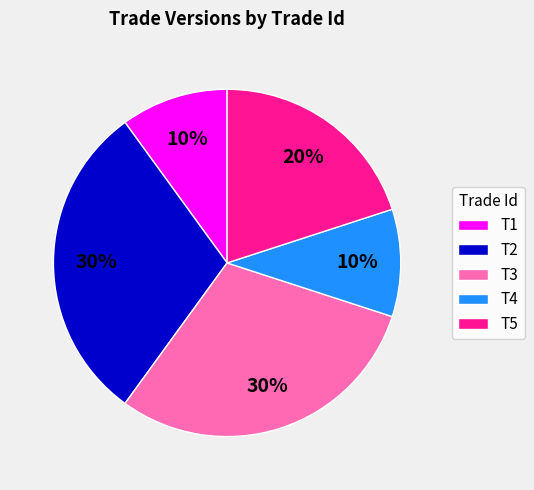

Is there any slice that represents more than half of the pie?

No